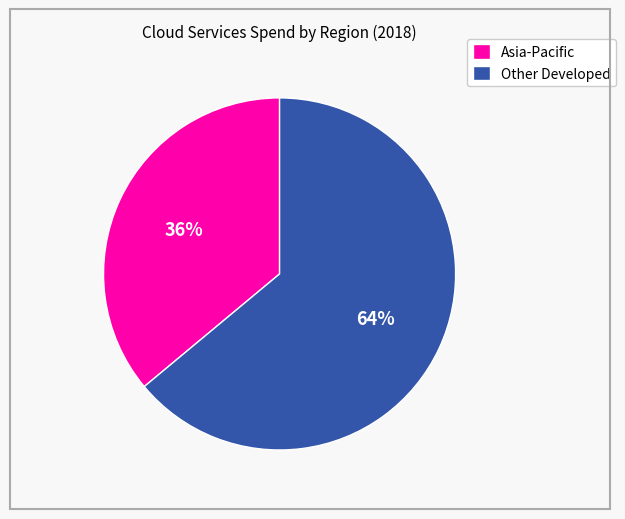

What percentage is the Other Developed slice, to the nearest percent?

64%